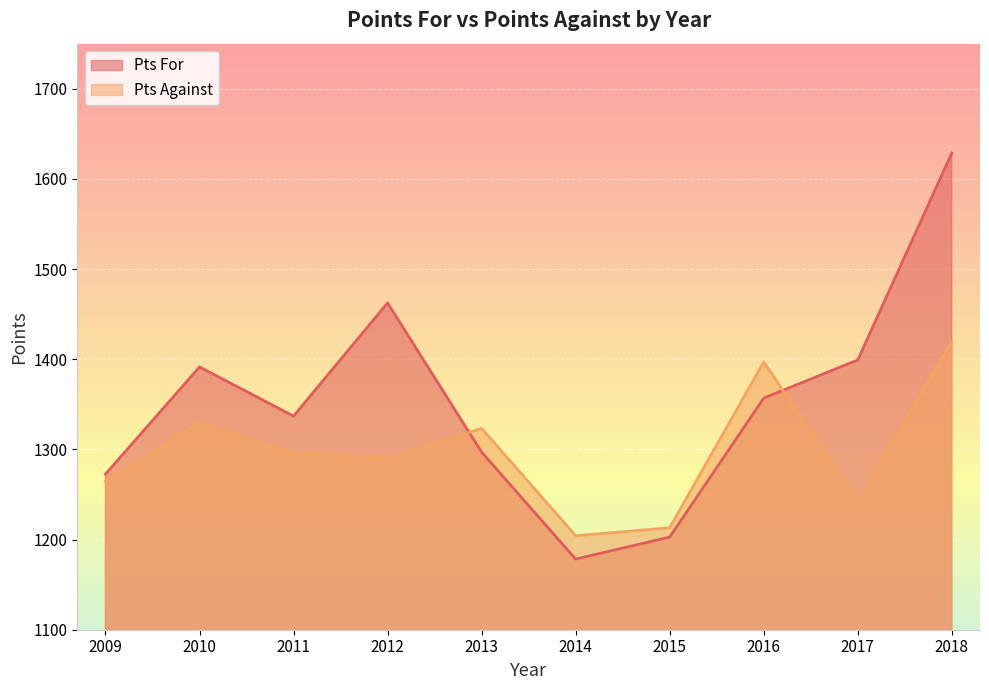

The Pts For series shows 1391.4 at 2010. True or false?

True